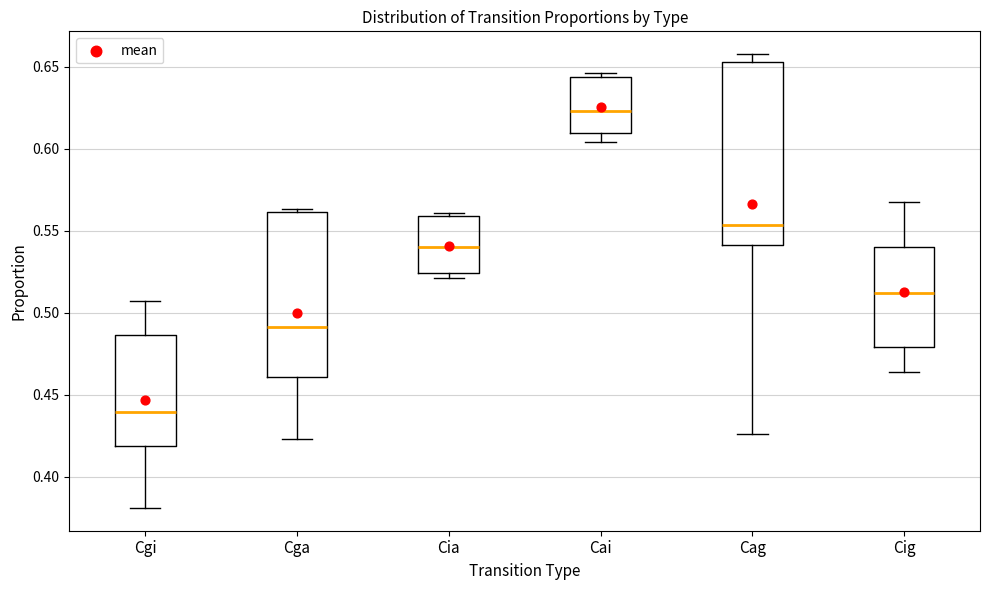

Where is the upper edge of the box for Cgi on the y-axis? The values are not printed on the chart, so give them approximately, as read against the axis.

0.485